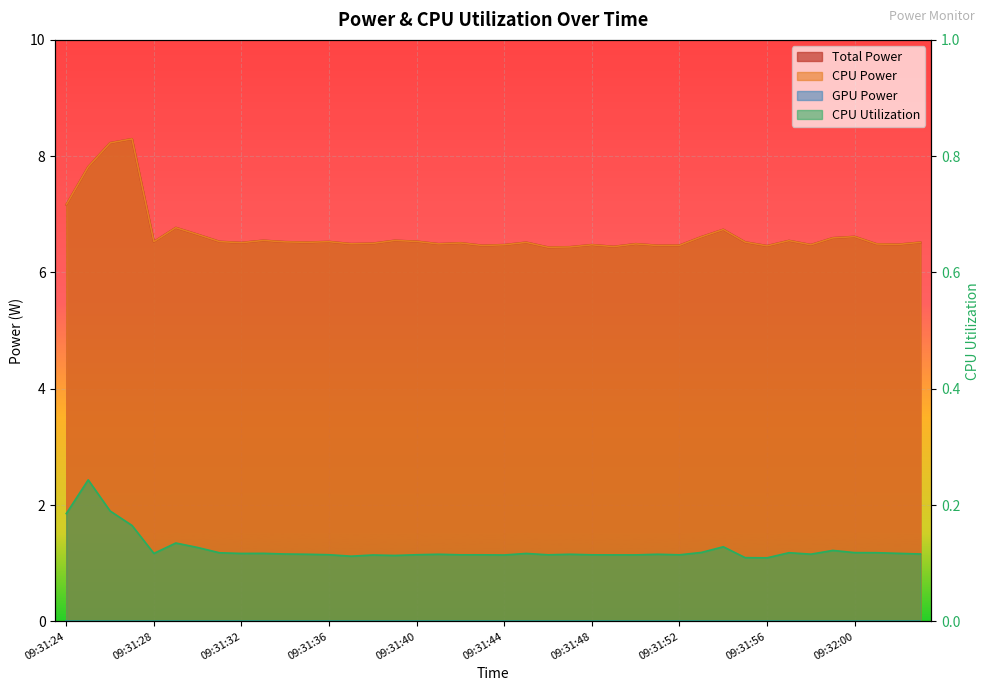

At which category is the sum across all series the highest?

09:31:27